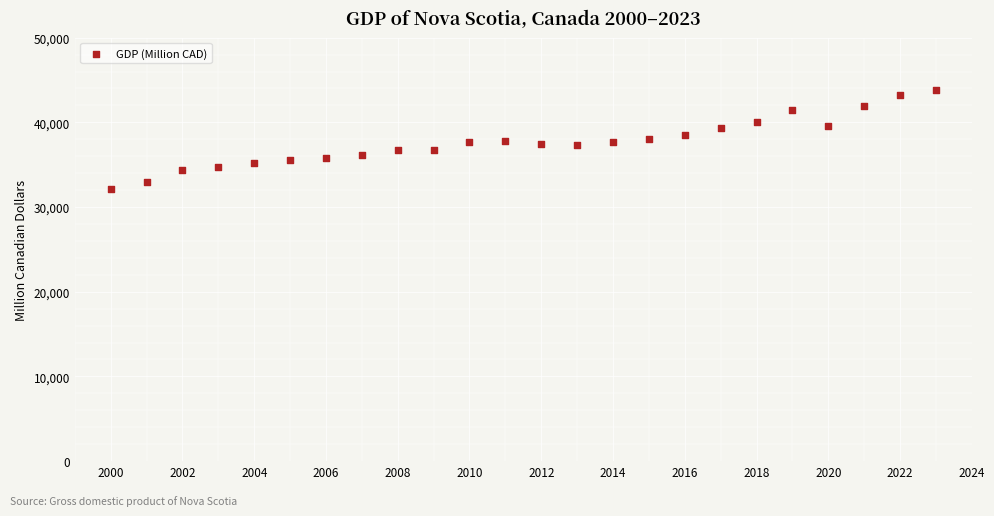

What is the range of X values (max minus min)?

23.0